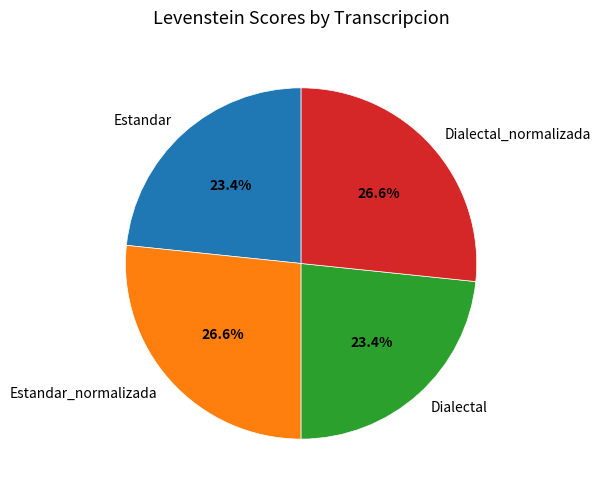

To the nearest percent, what percentage of the pie is Estandar?

23%